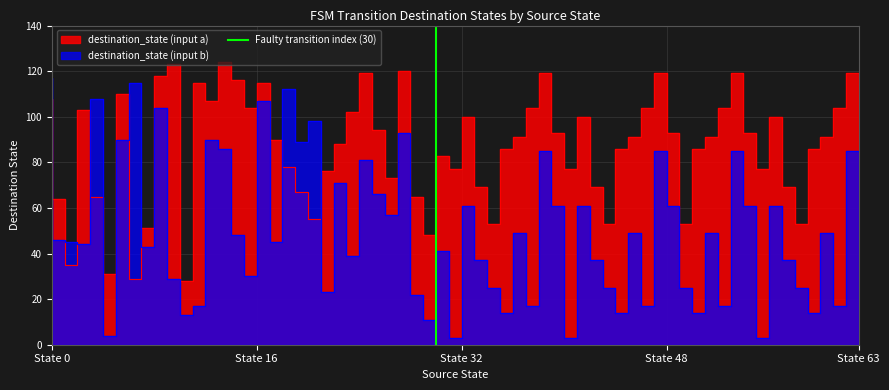

The value at State 0 is 0. True or false?

False